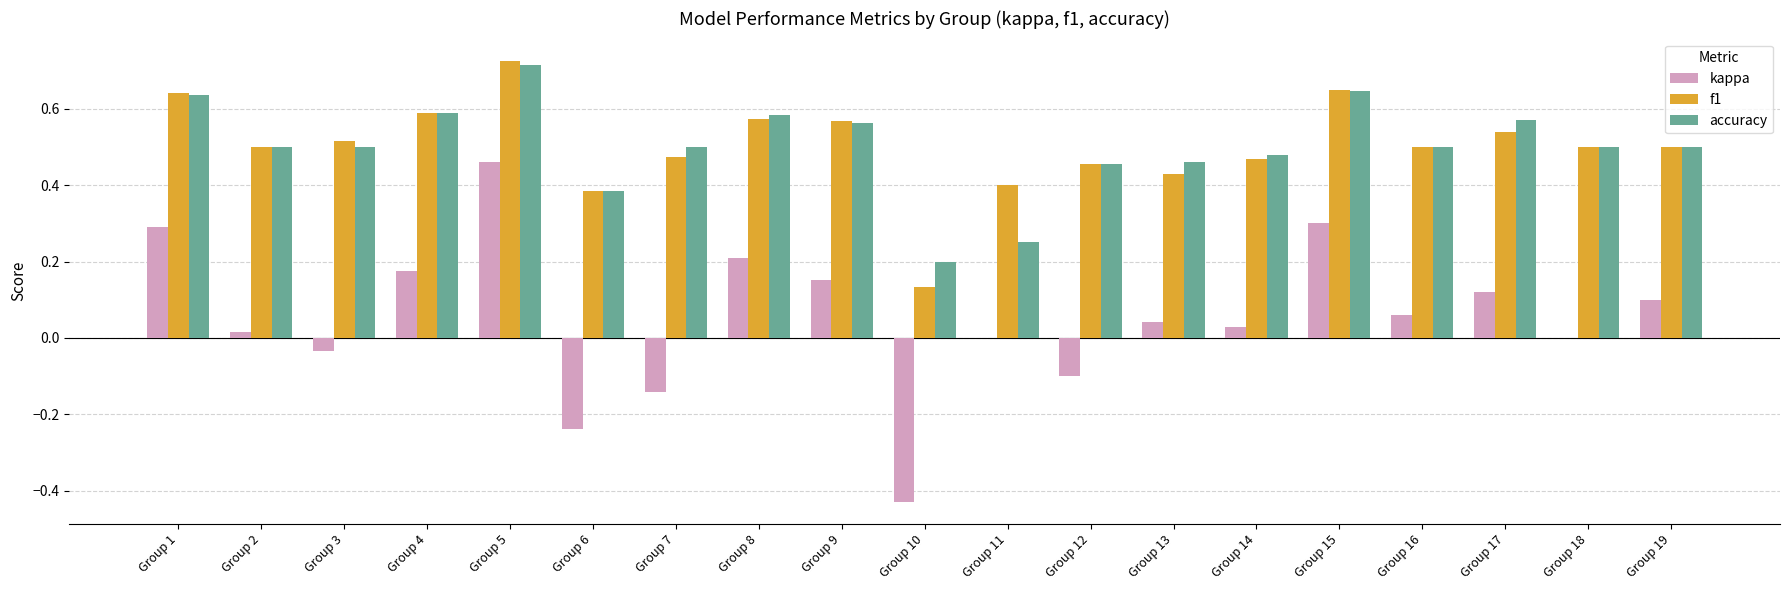

Which category has the highest value in the accuracy series?

Group 5